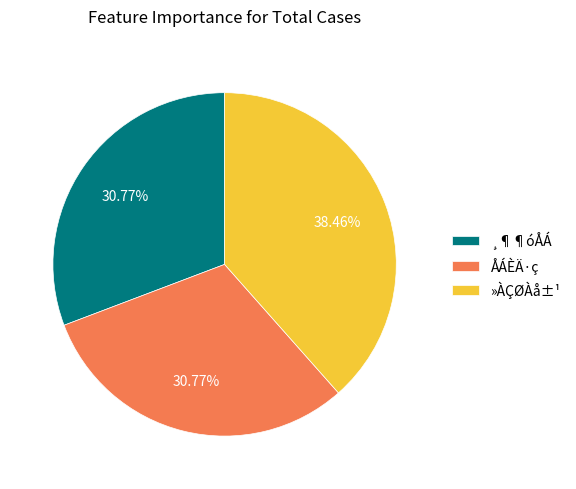

Count the number of slices in the pie.

3